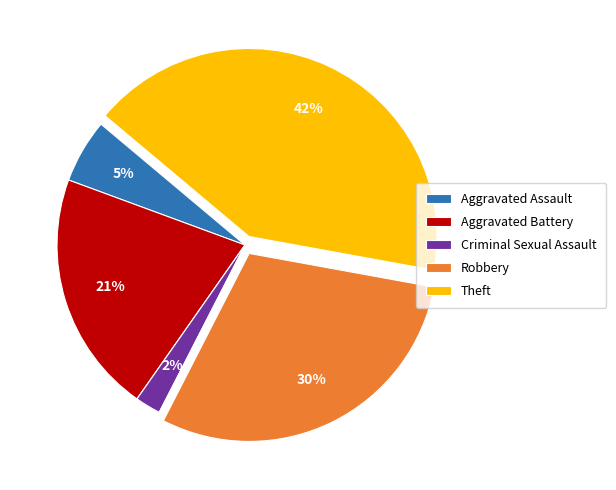

Is there any slice that represents more than half of the pie?

No